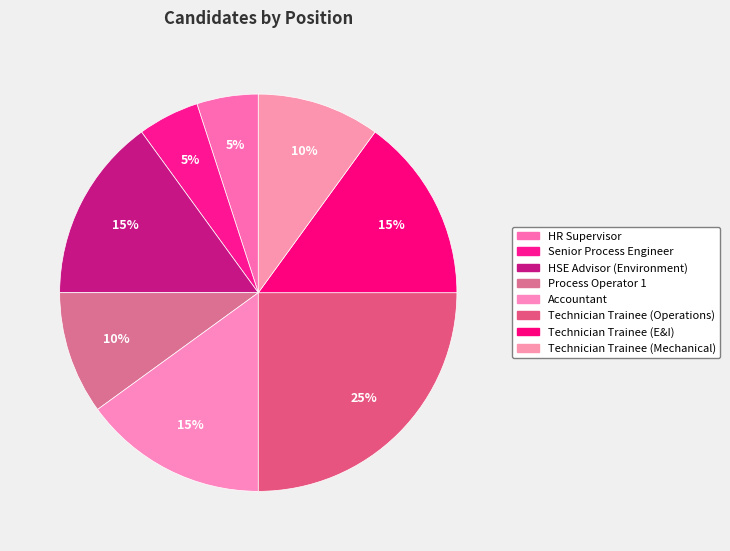

How many segments does this pie chart have?

8